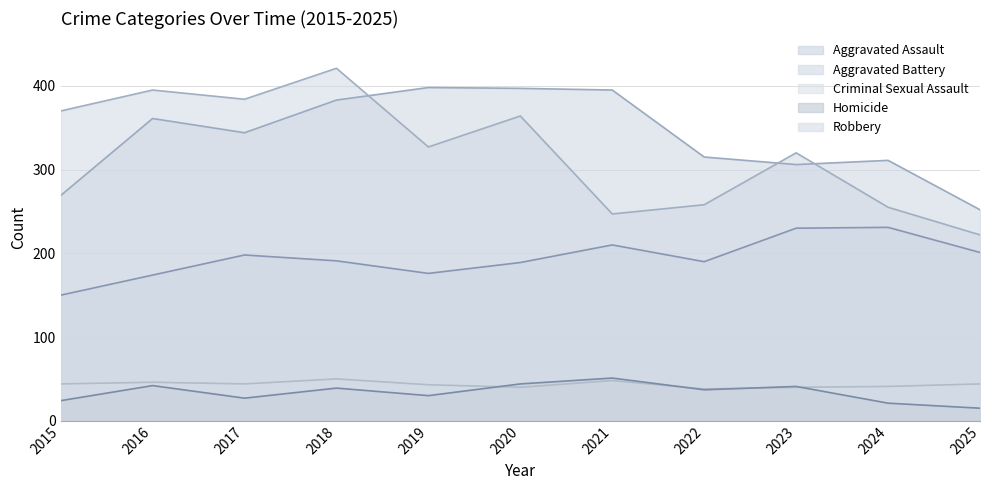

Is it true that Aggravated Battery equals 398 at 2019?

True